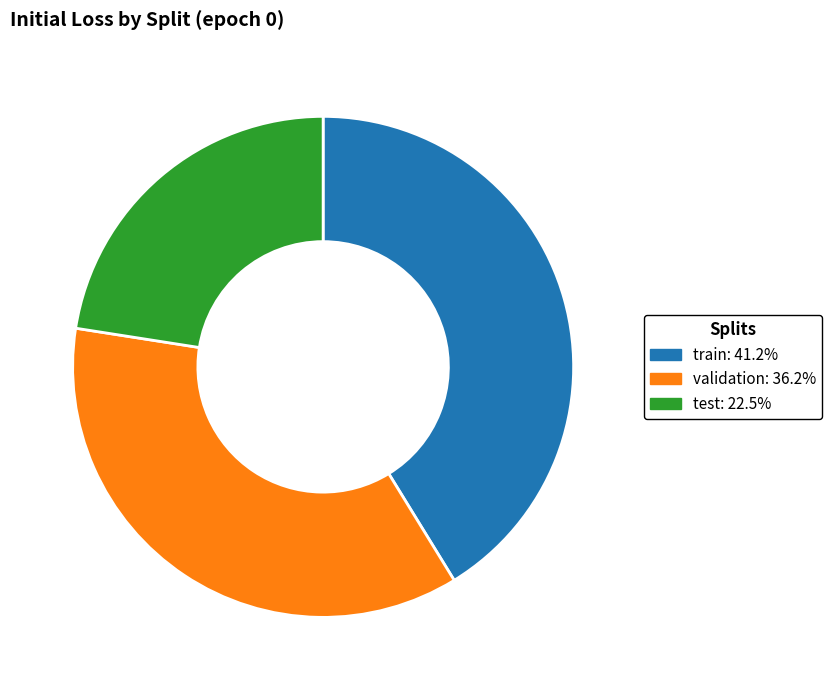

The train slice represents 41% of the pie. True or false?

True